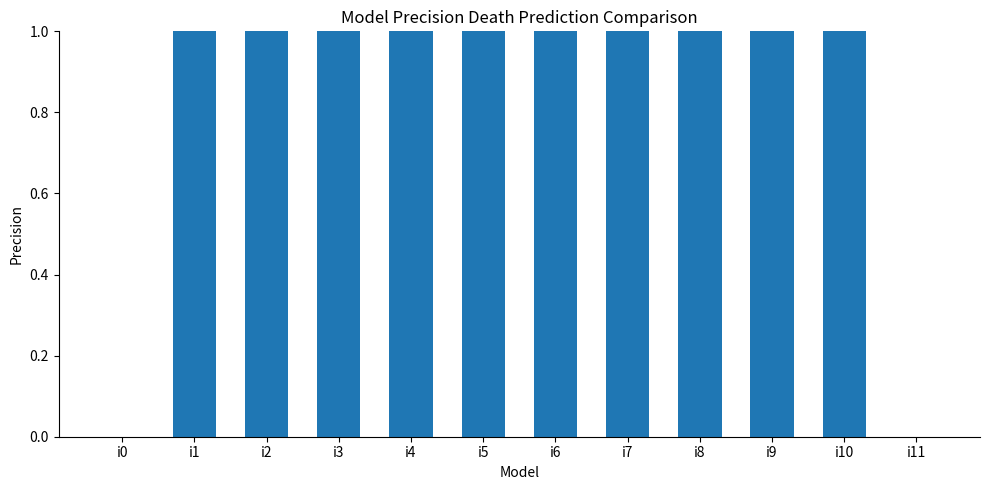

Where is the data nearest to the value 2?

i4